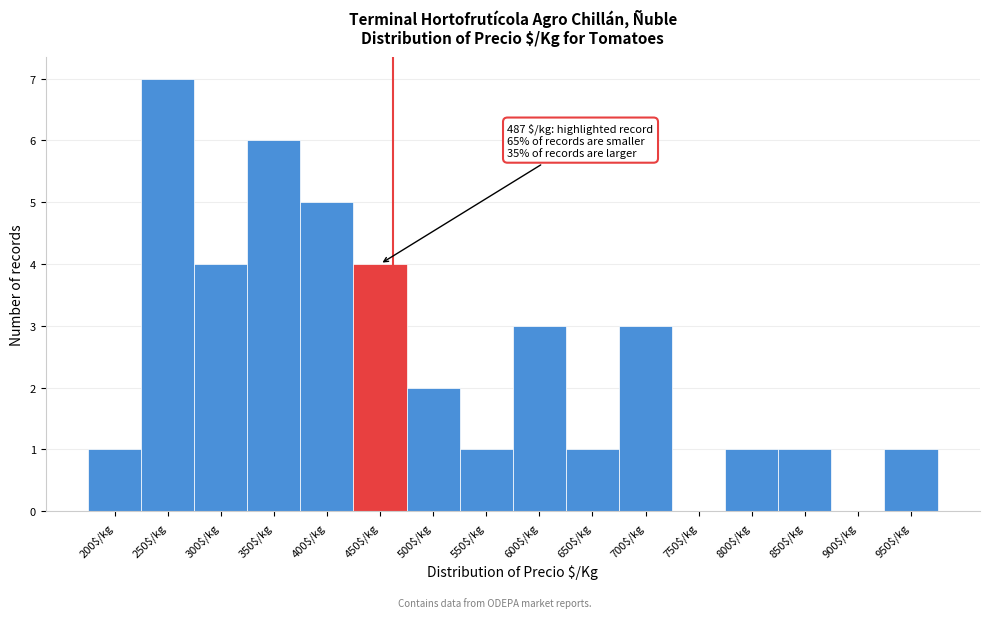

True or false: the data shows 1 at 800$/kg.

True